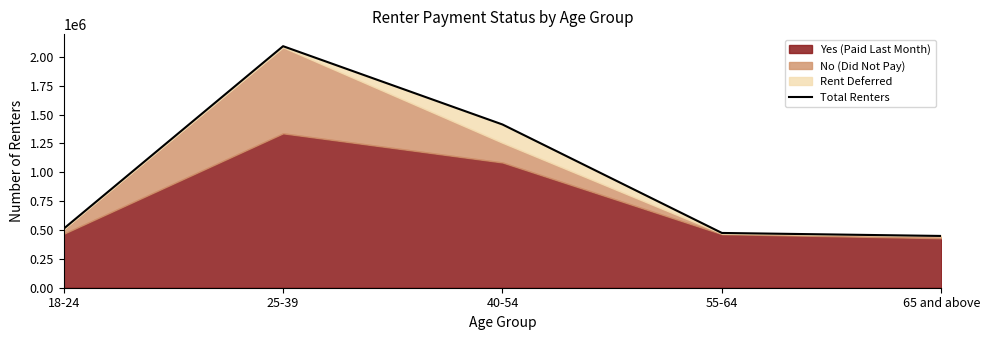

What is the minimum value shown in the chart?

448475